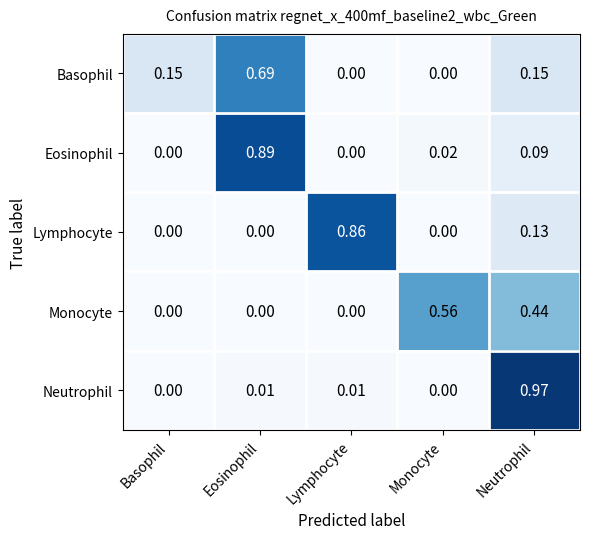

At which category does the chart reach its peak across all series?

Neutrophil